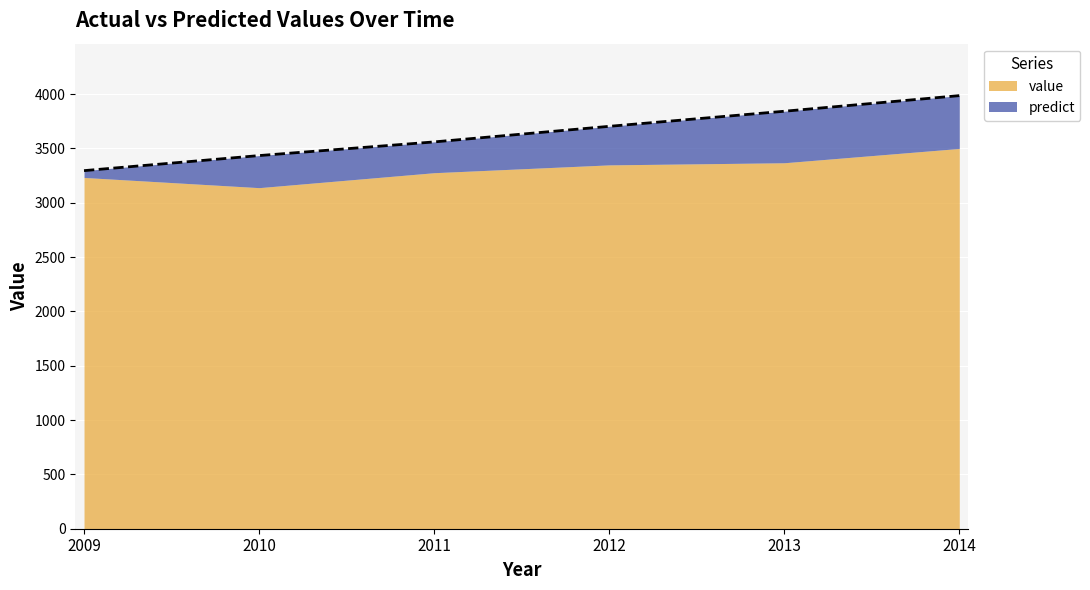

What is the minimum value for value?

3138.9